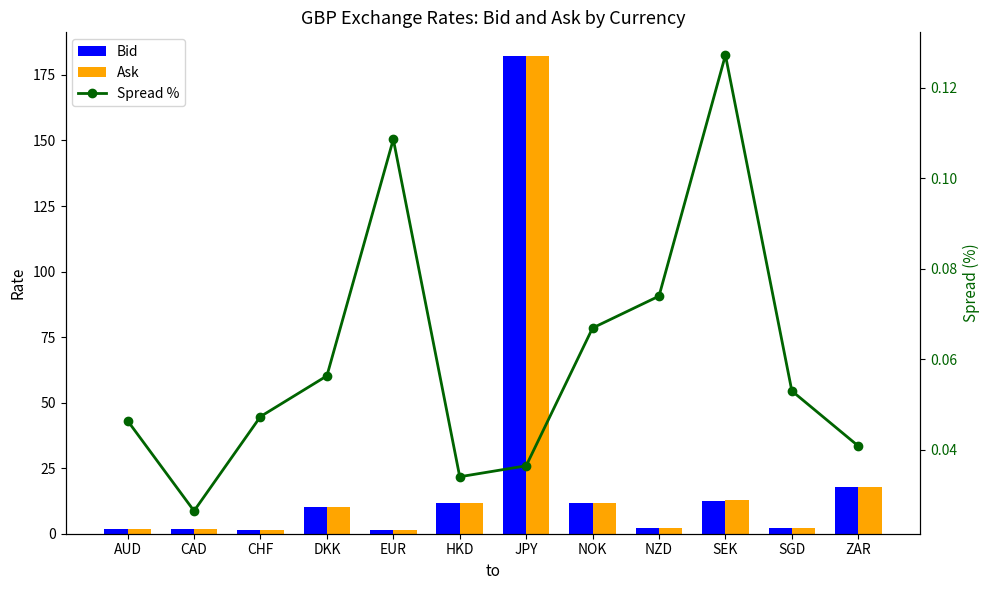

How many categories are shown in the chart?

12